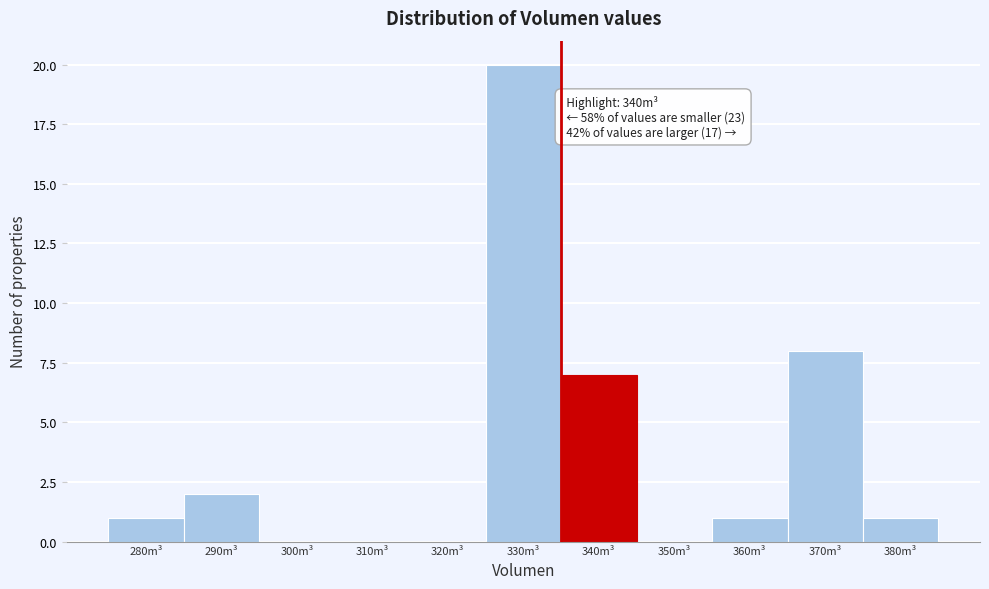

Reading left to right, what are all the values shown in this chart?

280m³=1	290m³=2	300m³=0	310m³=0	320m³=0	330m³=20	340m³=7	350m³=0	360m³=1	370m³=8	380m³=1